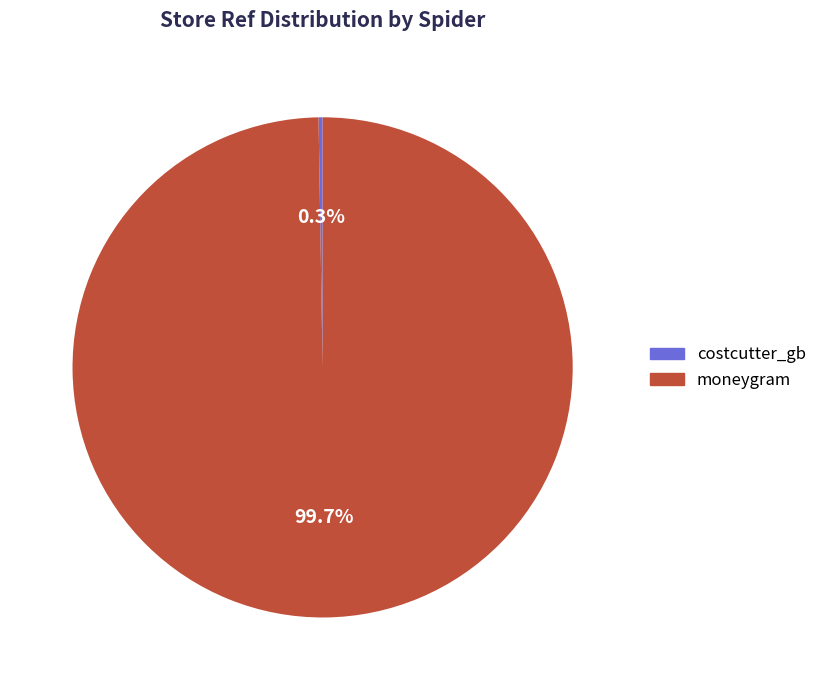

Which category has the biggest portion of the pie?

moneygram